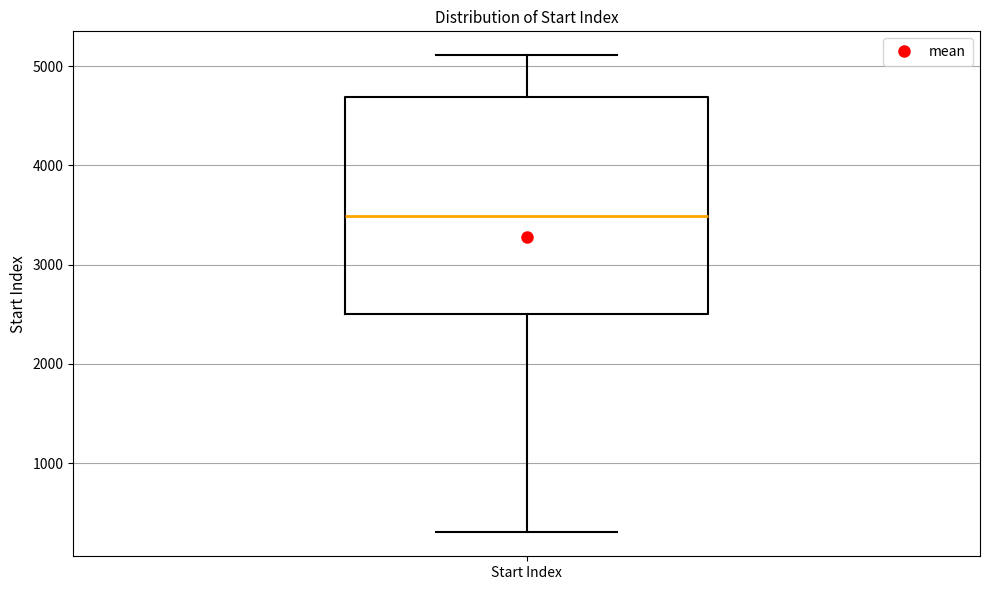

Transcribe this box plot: give where the median line is, the range the box spans, and where the two whiskers end, as read against the y-axis. The values are not printed on the chart, so give them approximately, as read against the axis.

median 3500, box 2500 to 4700, whiskers 300 to 5100